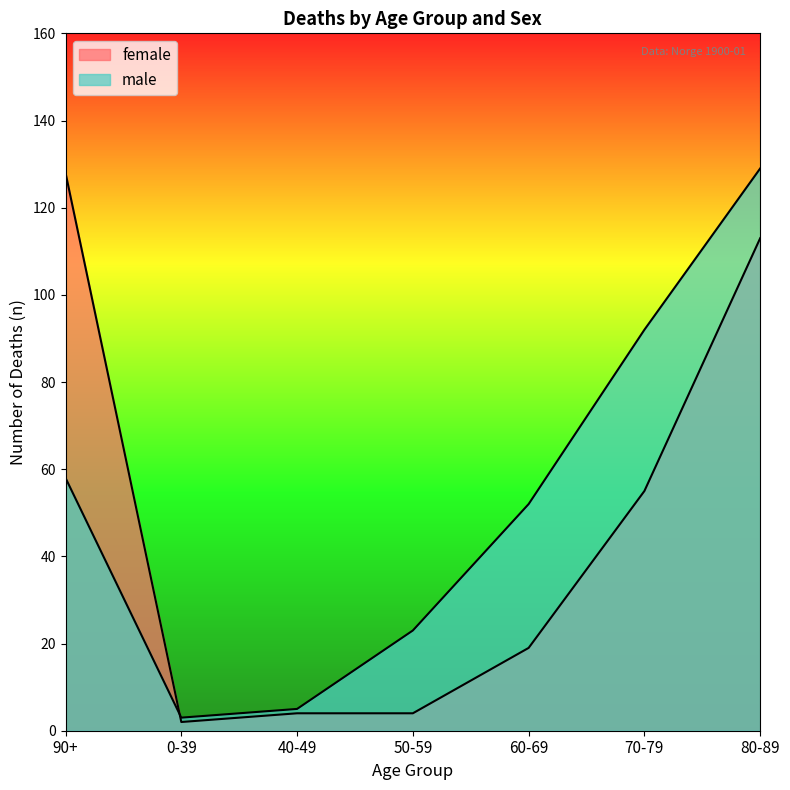

What is the spread (max minus min) of values at 50-59?

19